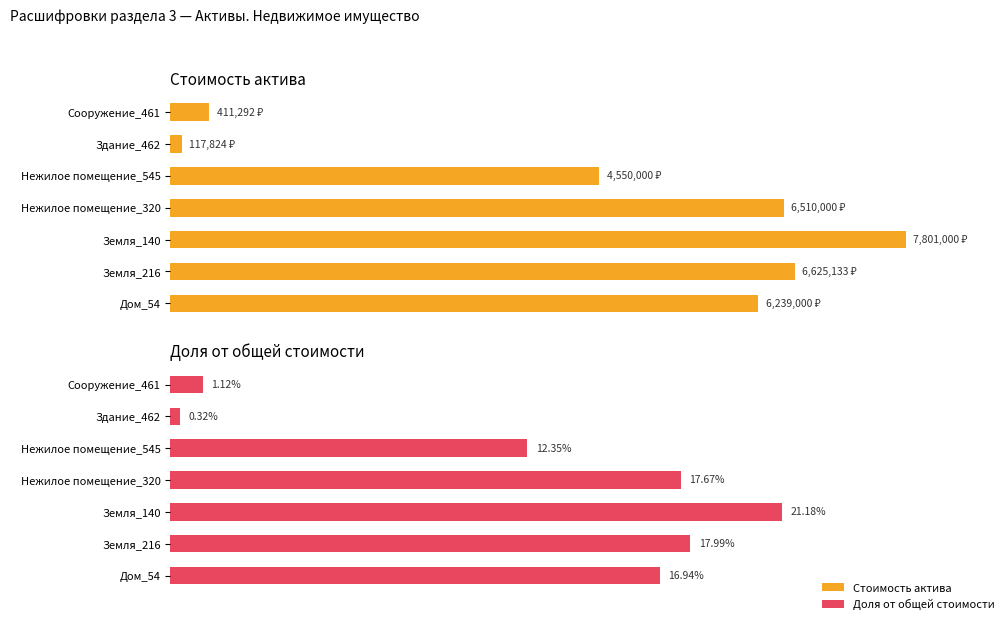

What is the value of the Доля от общей стоимости bar at the 2nd from the left?

18.0